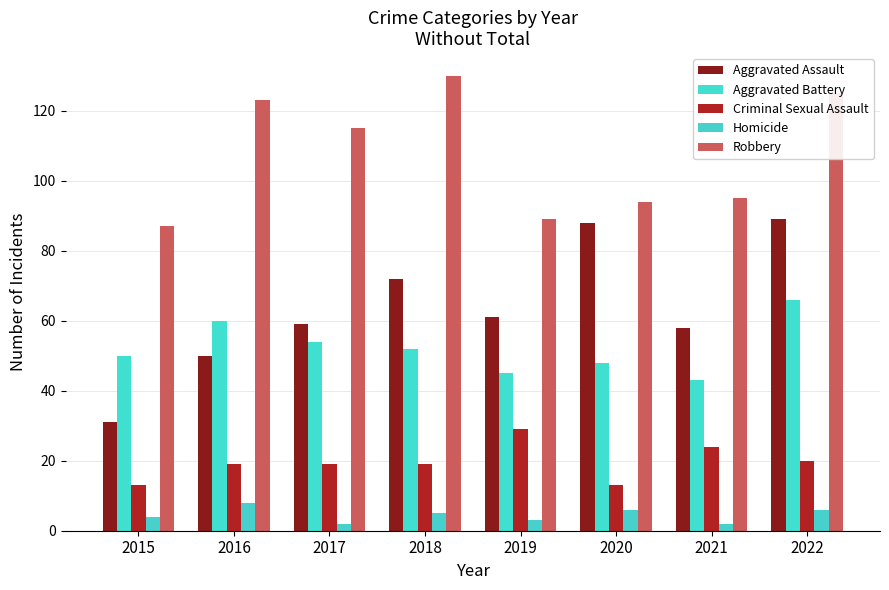

Count the number of categories in the chart.

8